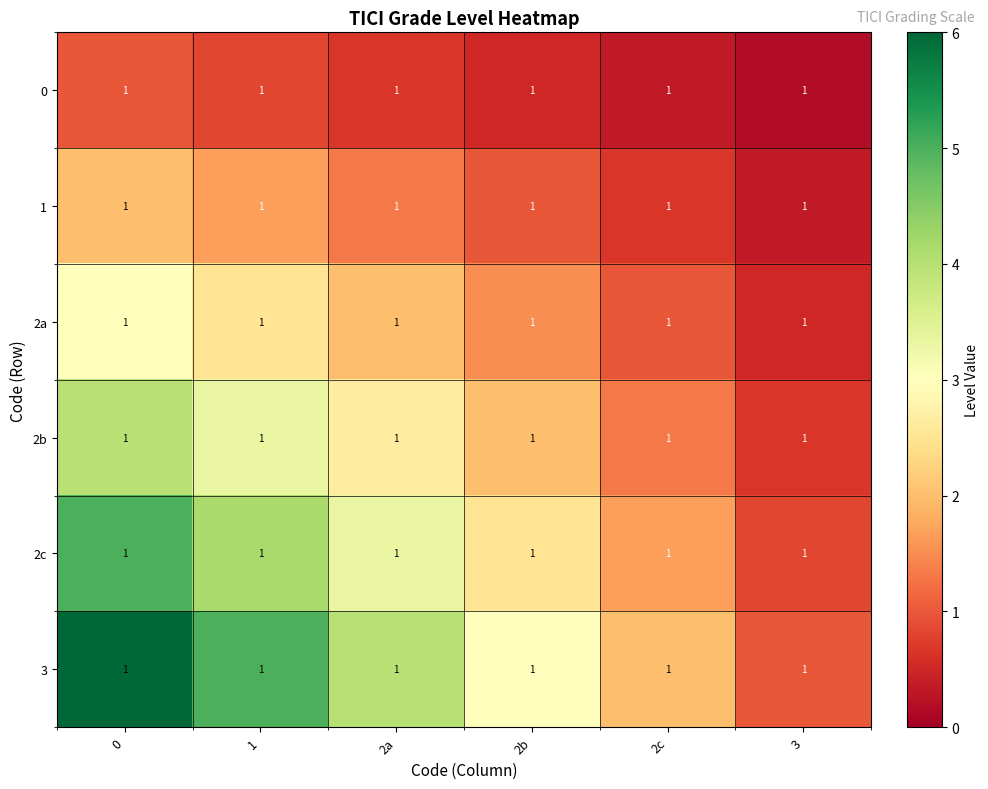

List the labels in order of 2b value, largest first.

0, 1, 2a, 2b, 2c, 3